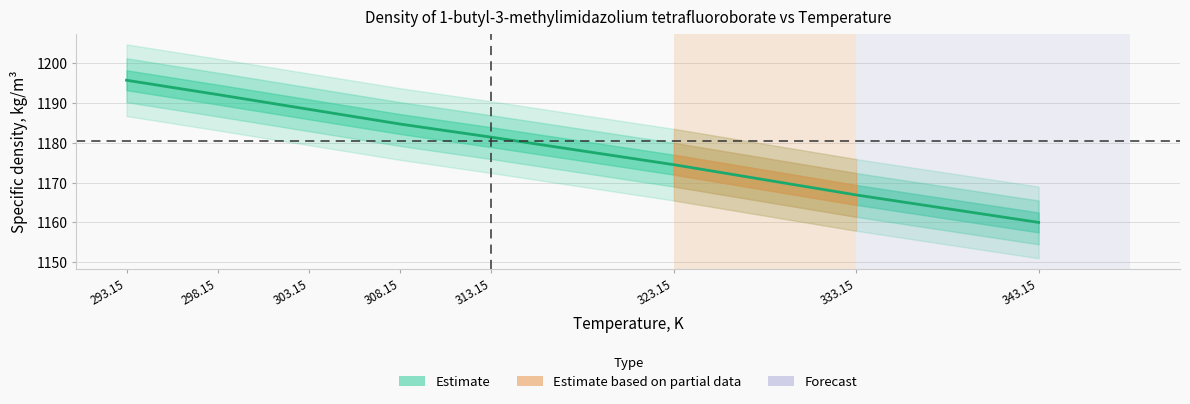

How many series are shown in this chart?

1